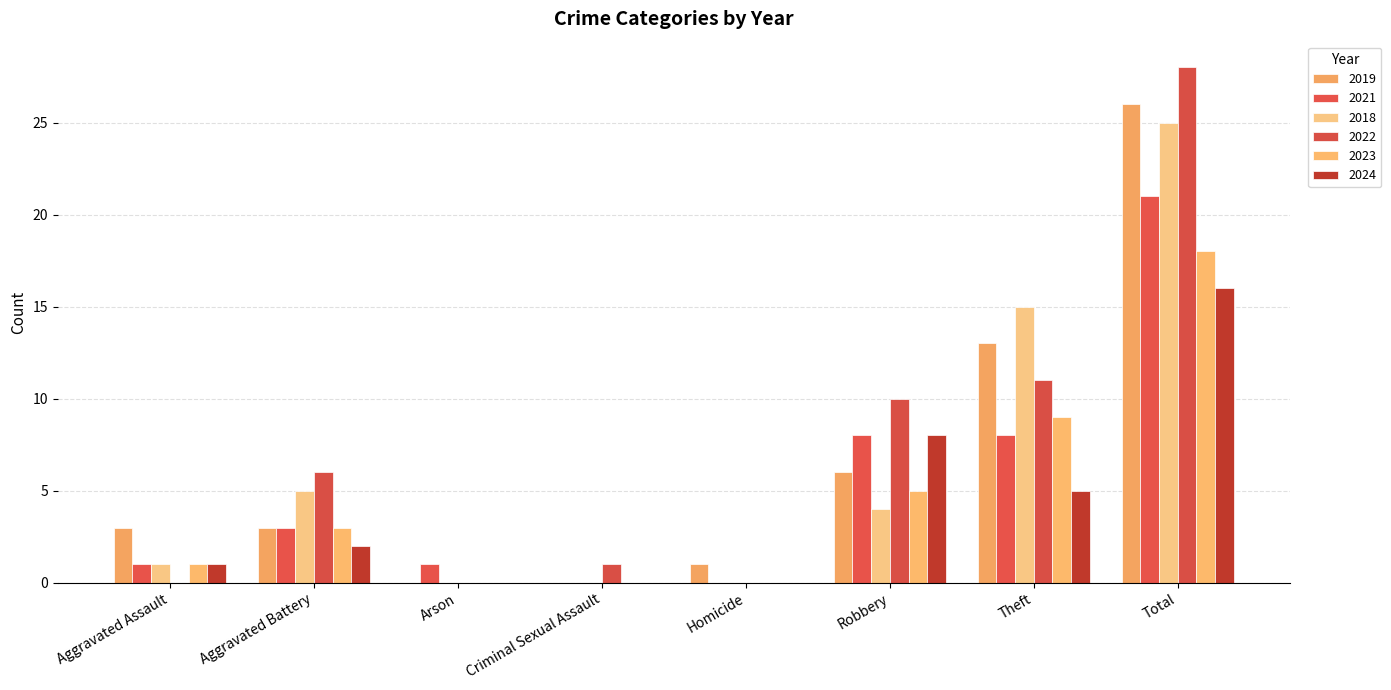

Between Robbery and Aggravated Assault, which is larger?

Robbery